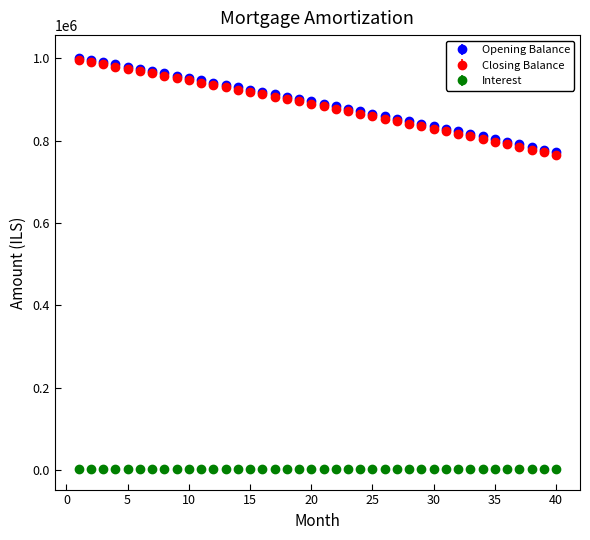

At how many categories does at least one series exceed 511160?

40